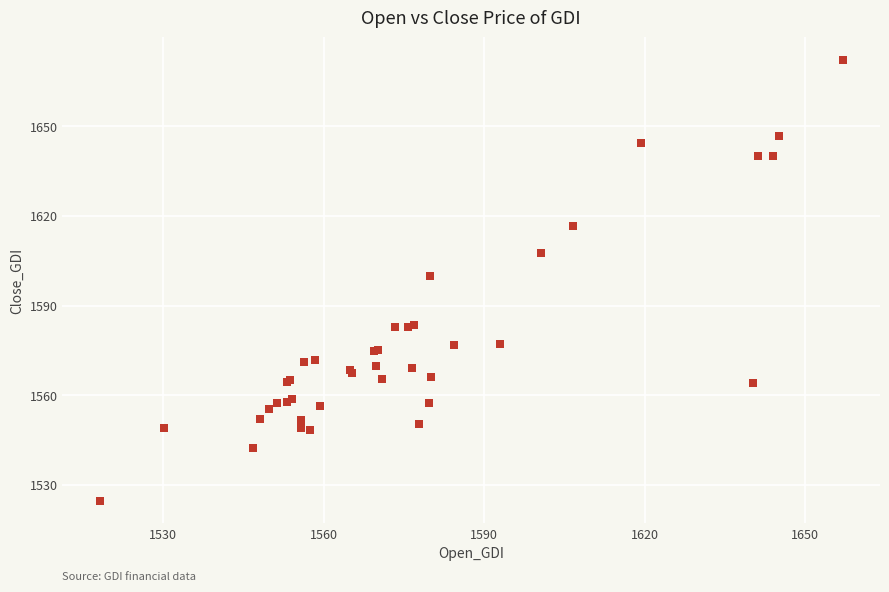

What Y value in the scatter plot is closest to 1598?

1600.0